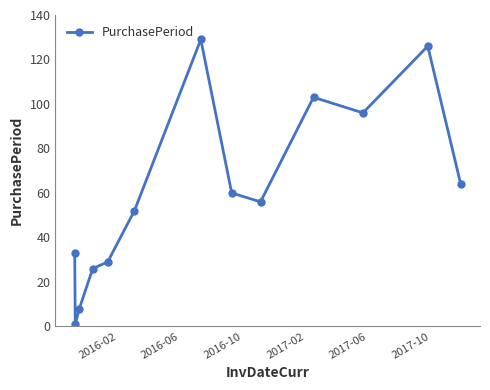

What is the average value?

60